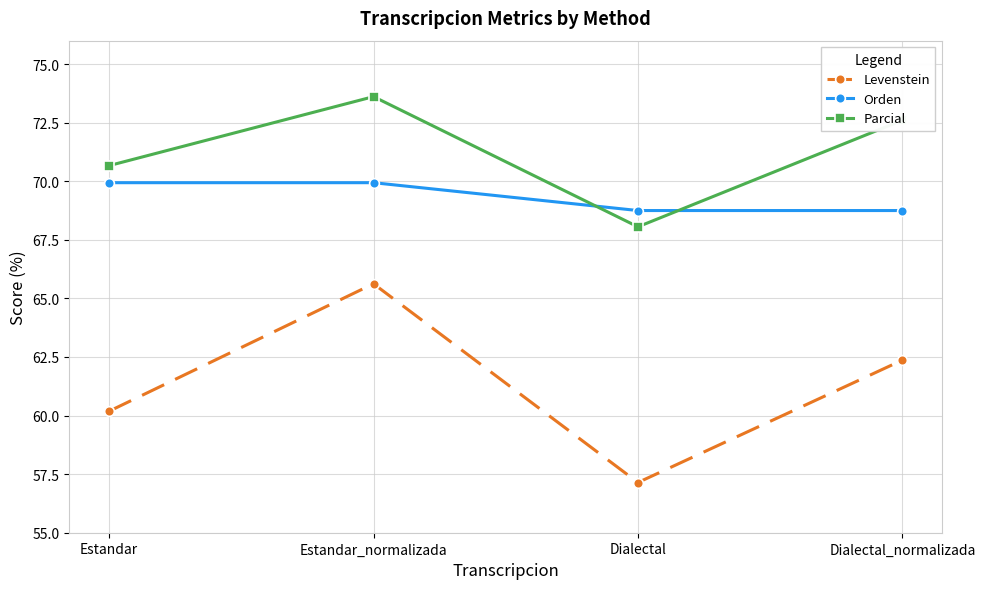

Where is Levenstein nearest to the value 61?

Estandar